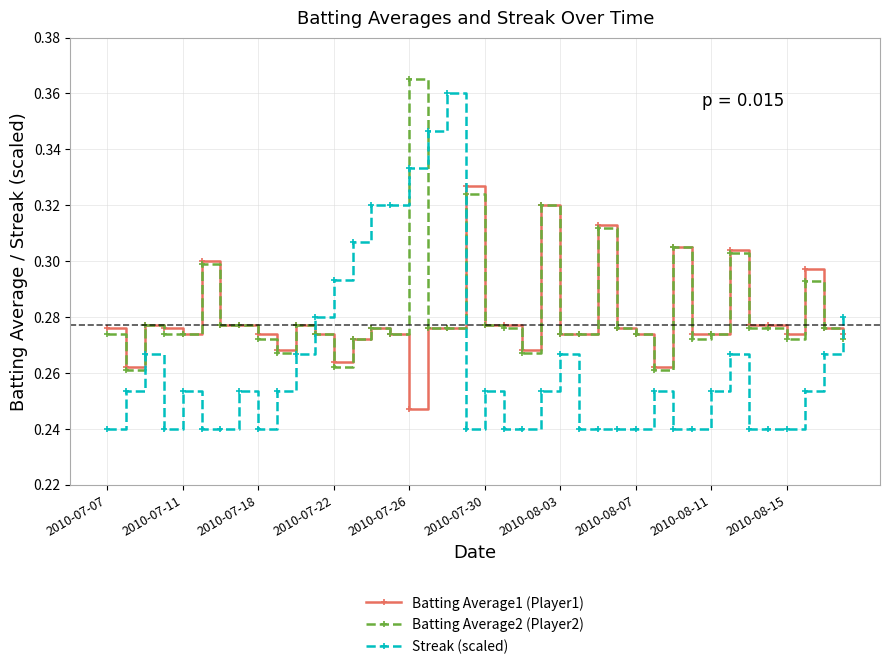

Does the chart display data point markers on the line(s)?

Yes